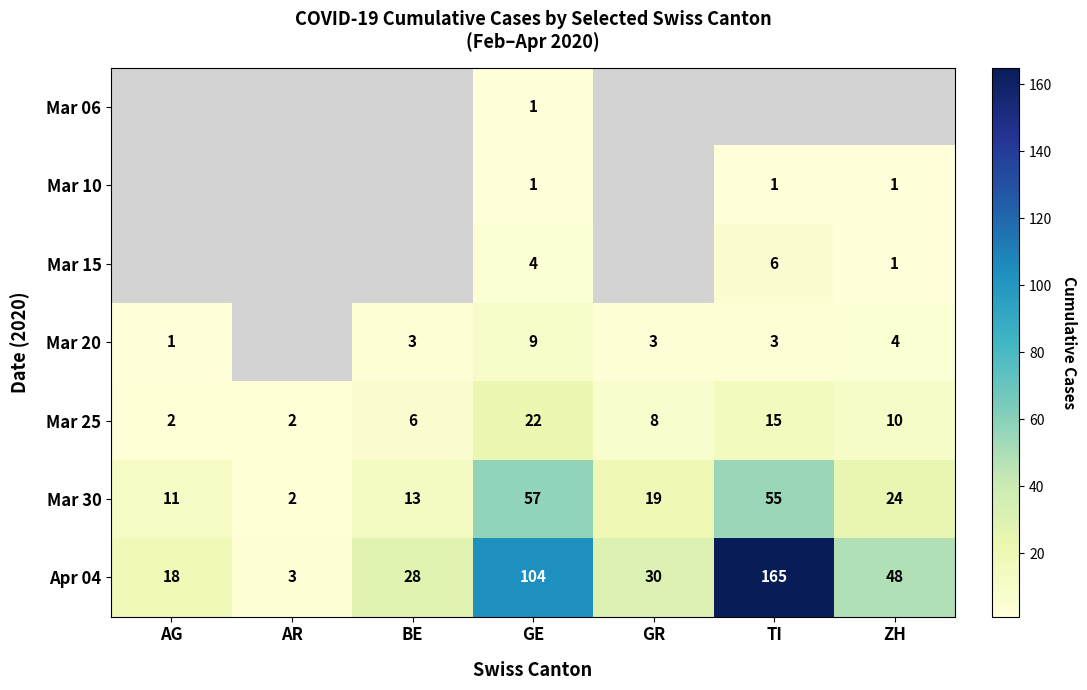

At which category is the sum across all series the highest?

TI